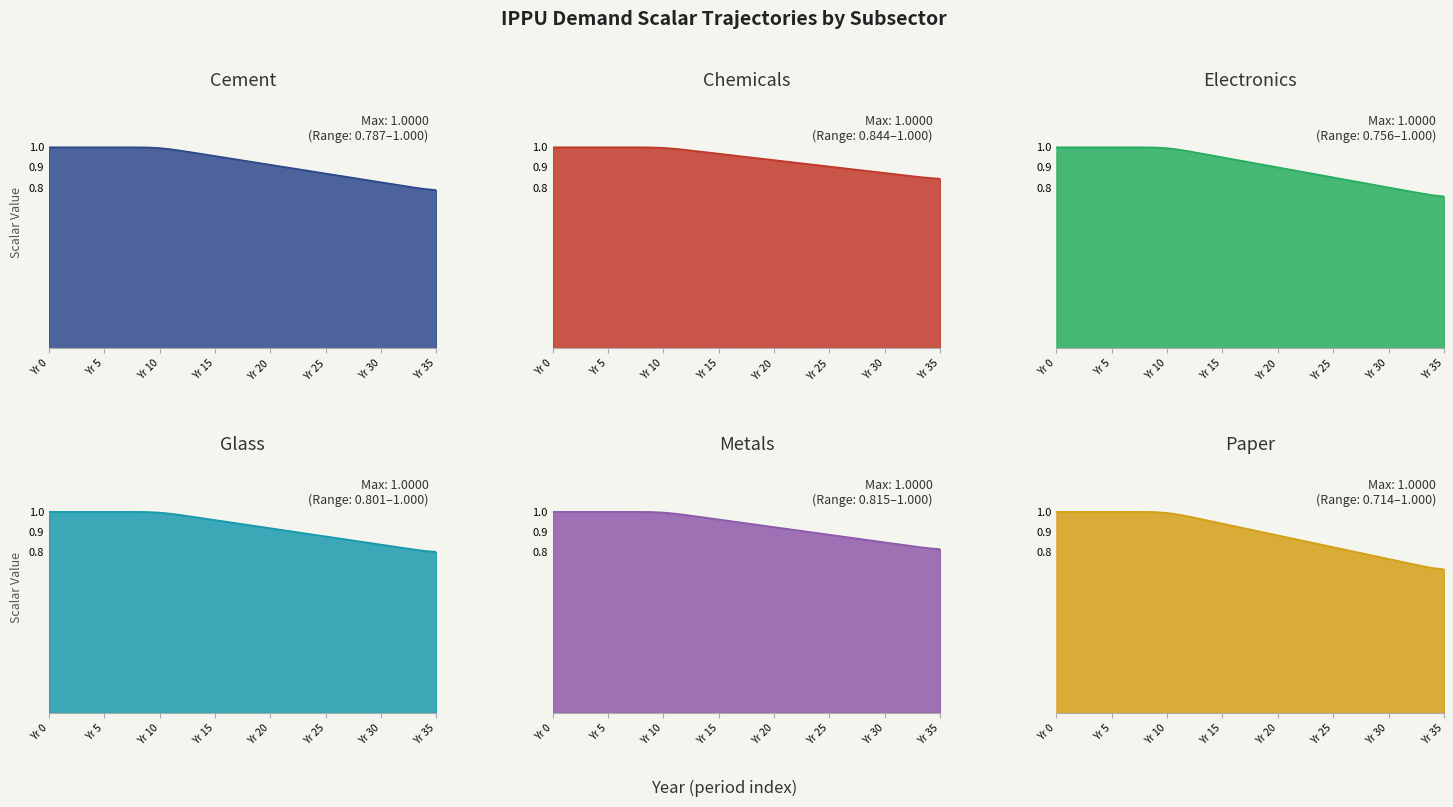

True or false: chemicals and electronics intersect in this chart.

False